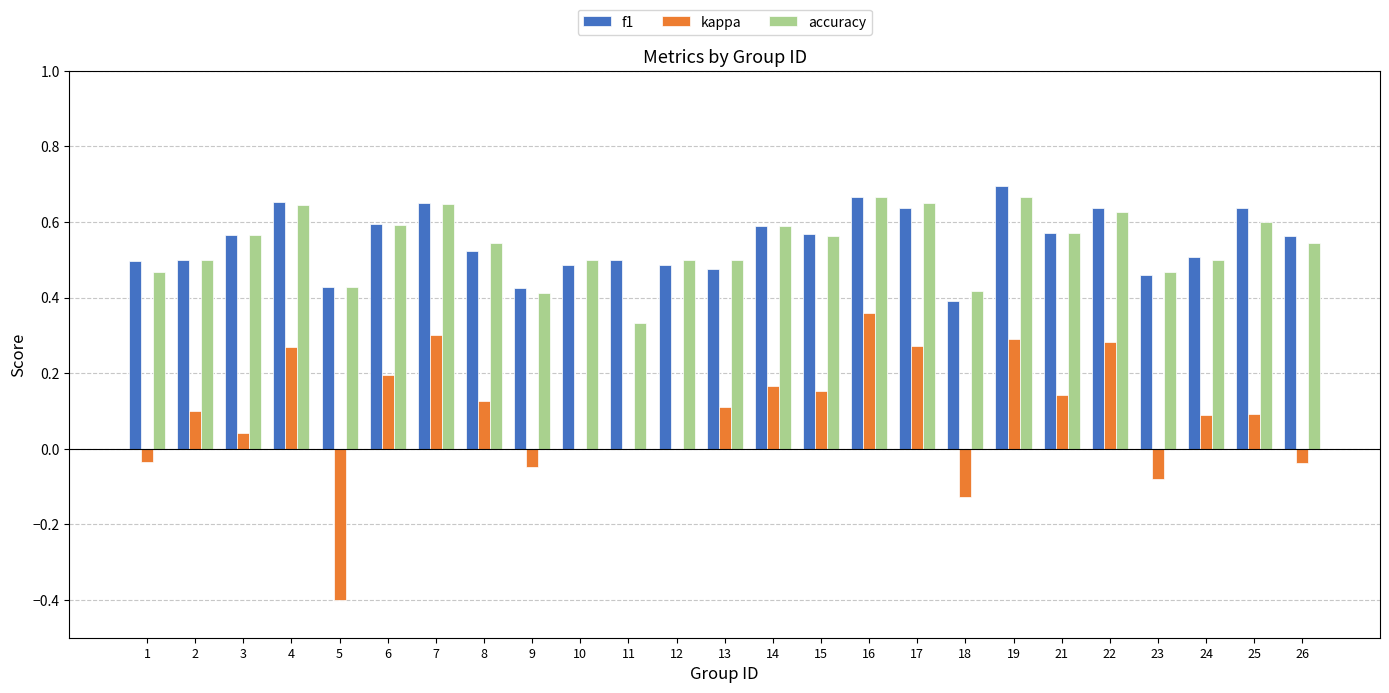

Between 13 and 17, which series saw the biggest shift?

f1